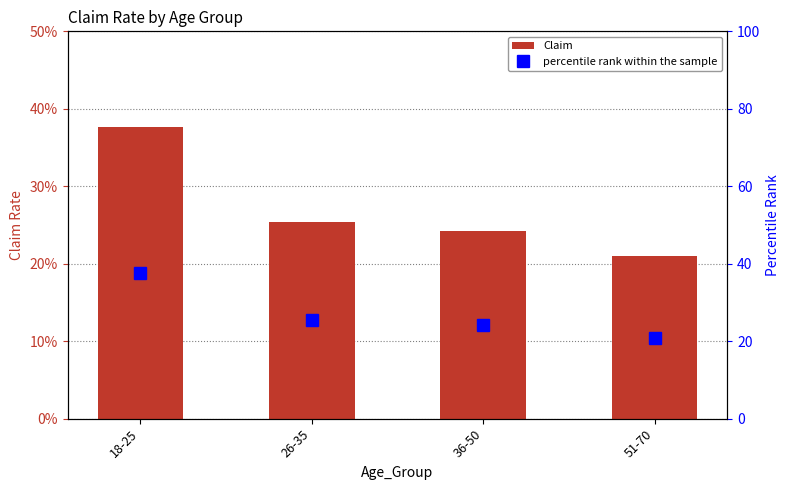

What is the sum of all percentile rank within the sample values?

108.3